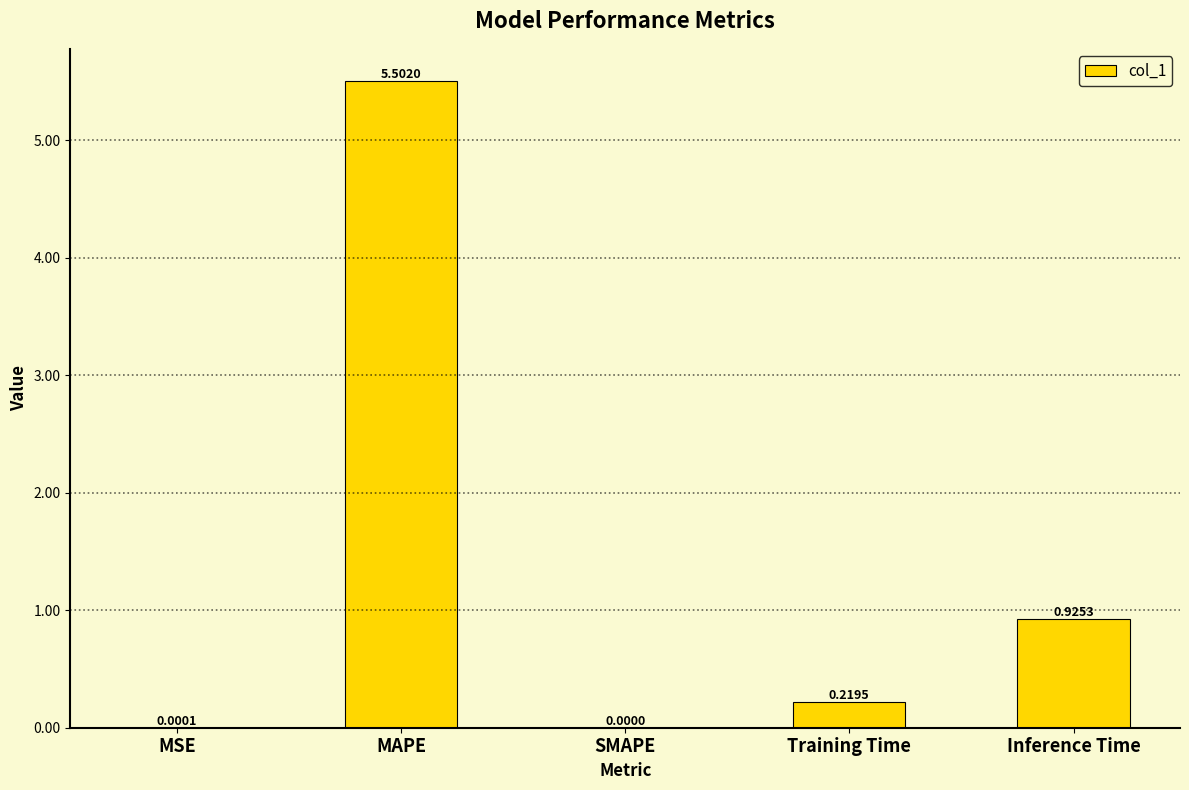

How many values are above zero?

4